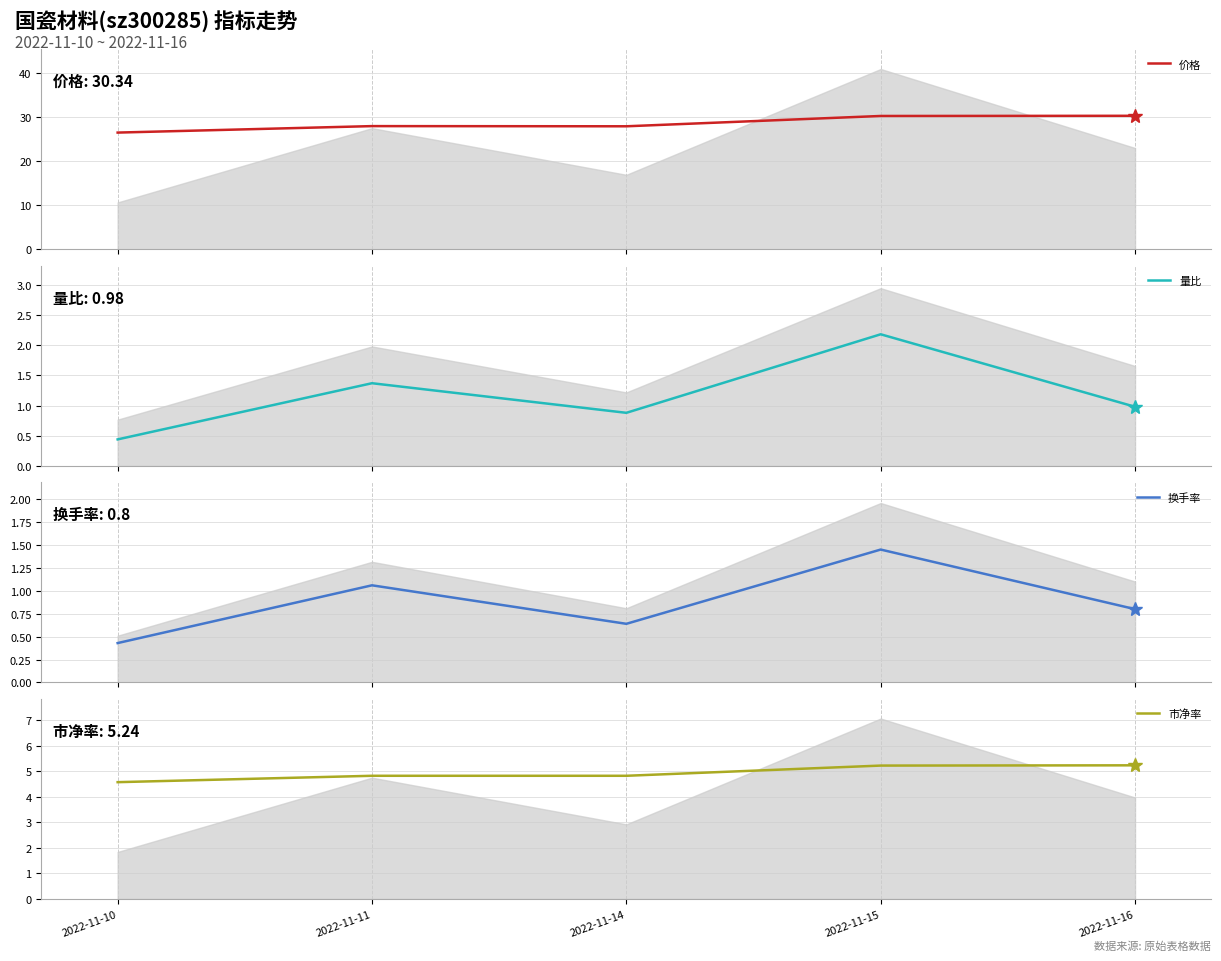

True or false: 市净率 and 量比 intersect in this chart.

False